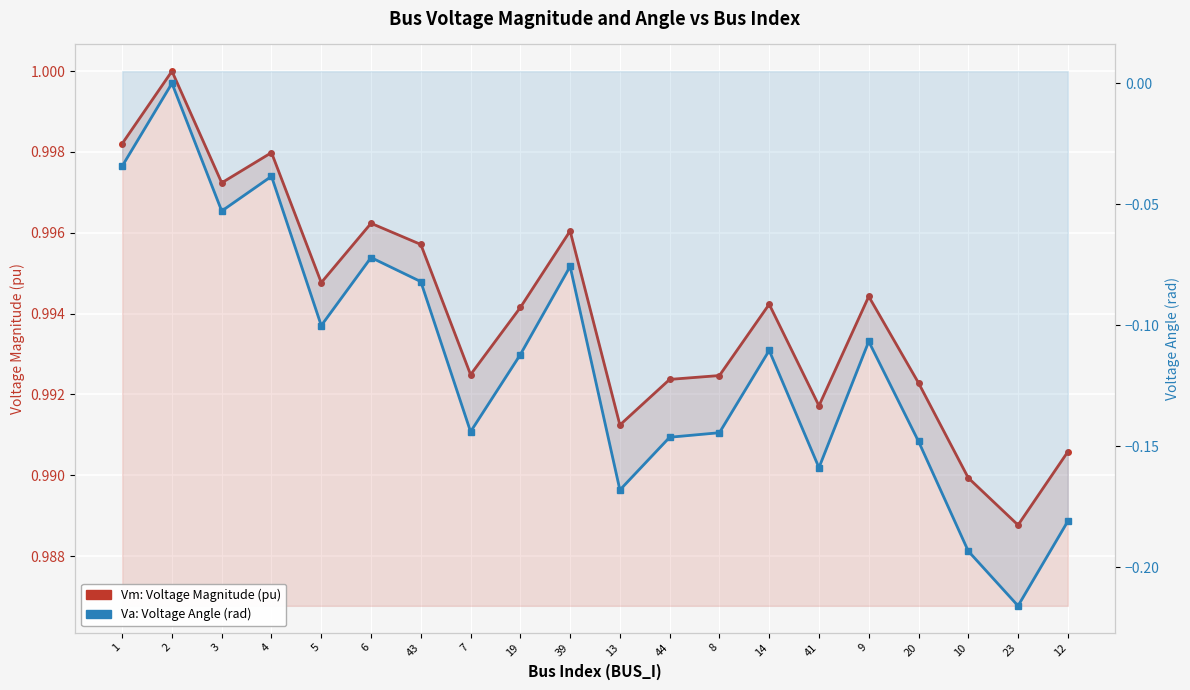

What is the approximate value of Va: Voltage Angle (rad) at 8?

-0.1